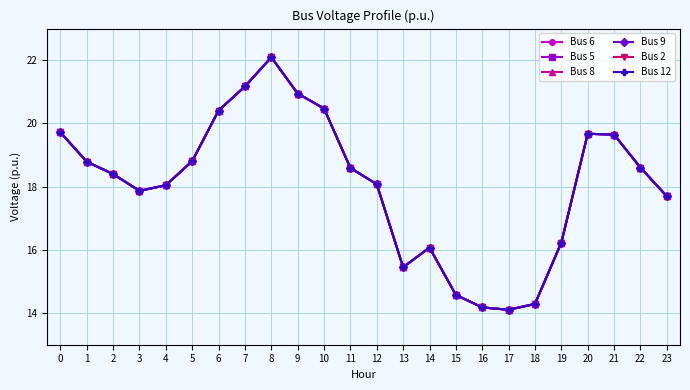

At which label is Bus 8 closest to 18?

4